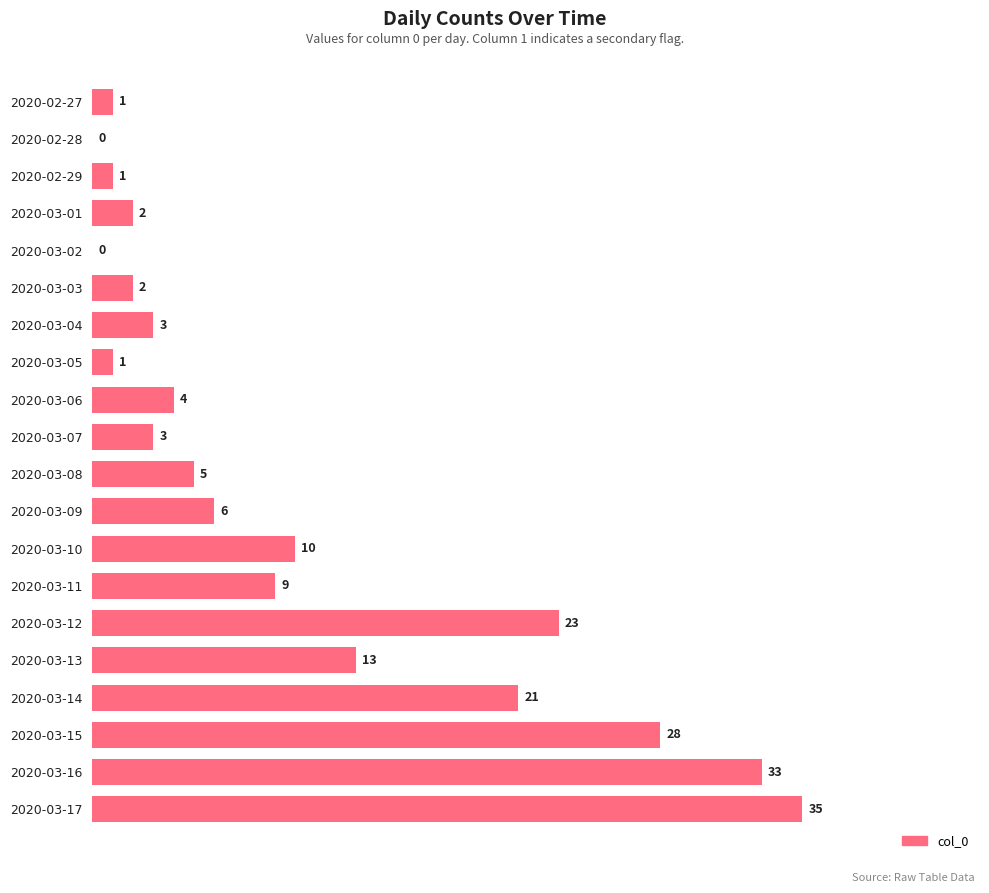

Does the chart contain stacked bars?

No